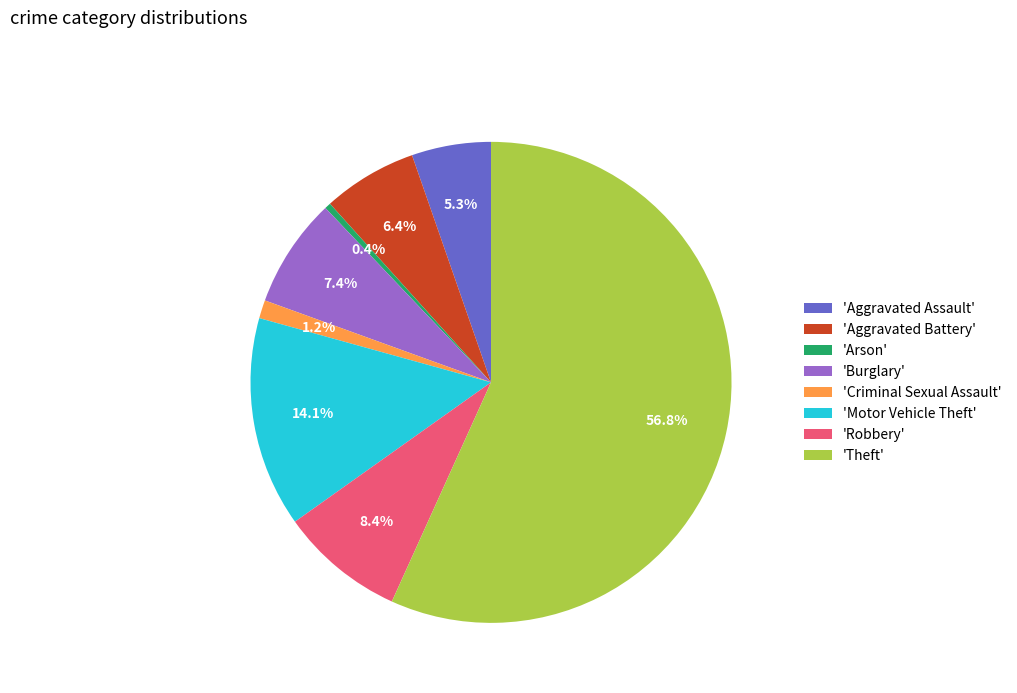

Is the sum of 'Aggravated Battery' and 'Arson' greater than half?

No